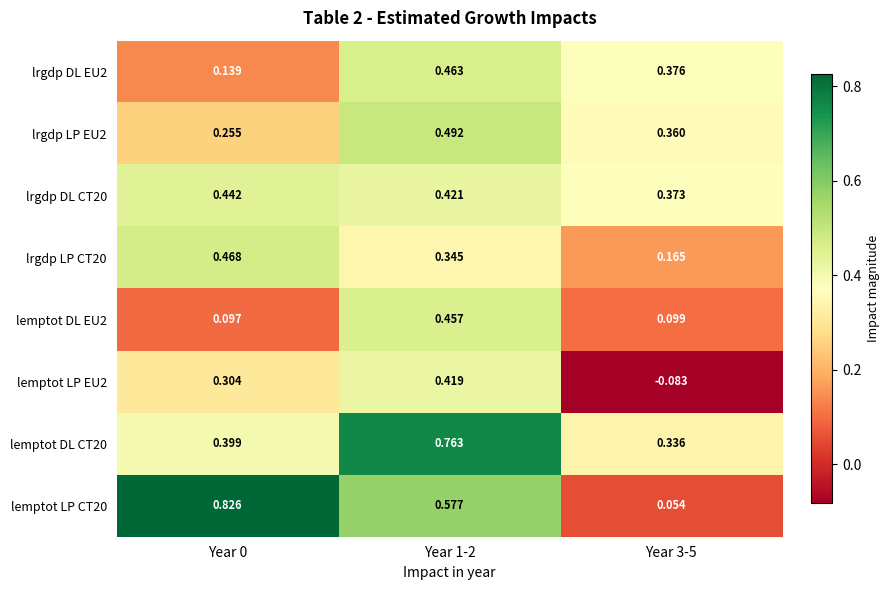

Is the value of lrgdp DL EU2 at Year 0 greater than the value of lrgdp DL CT20 at Year 0?

No